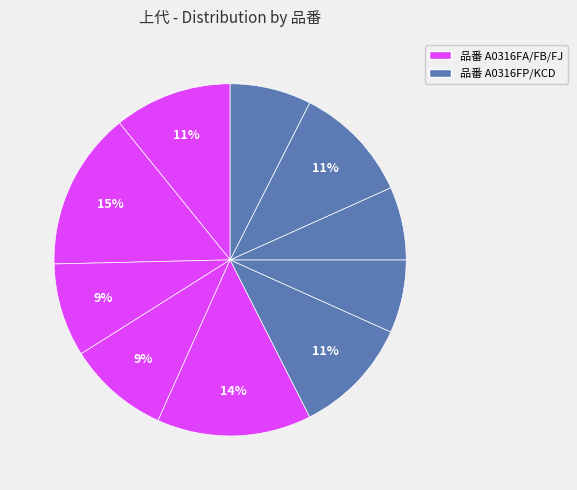

To the nearest percent, what is the average slice percentage?

10%